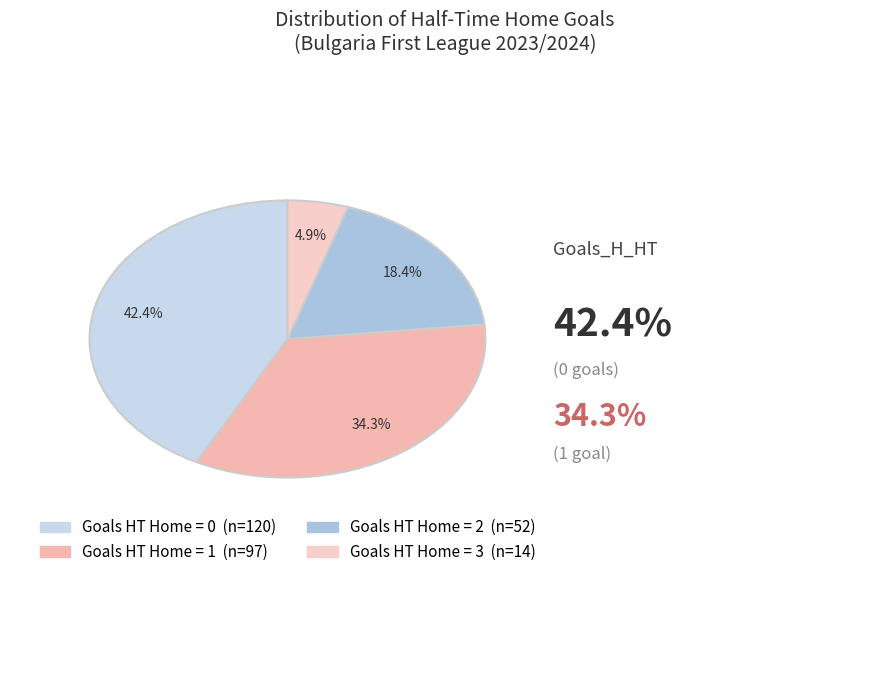

Which category has the smallest portion of the pie?

3